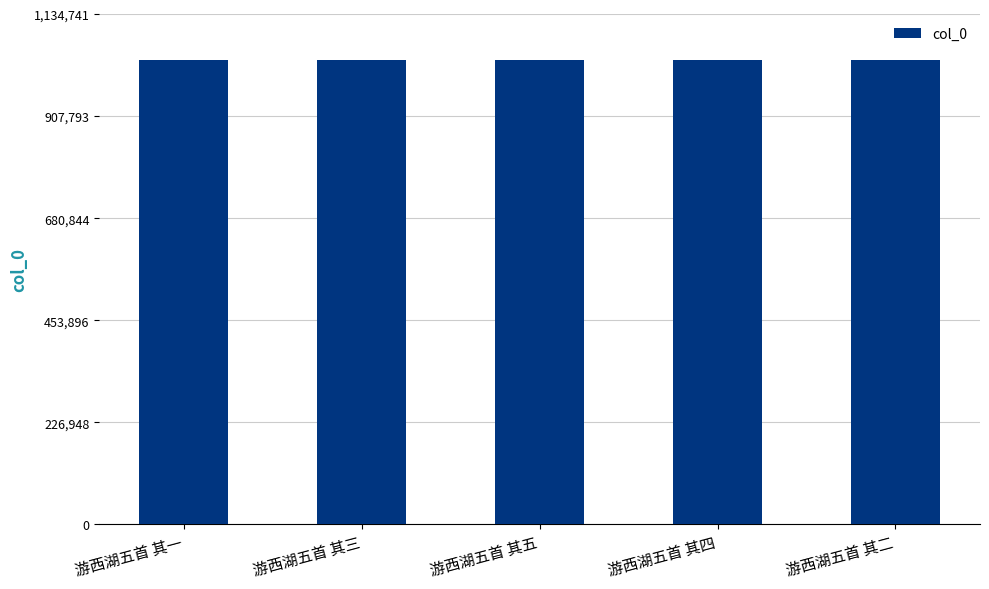

True or false: the data shows 710347 at 游西湖五首 其五.

False